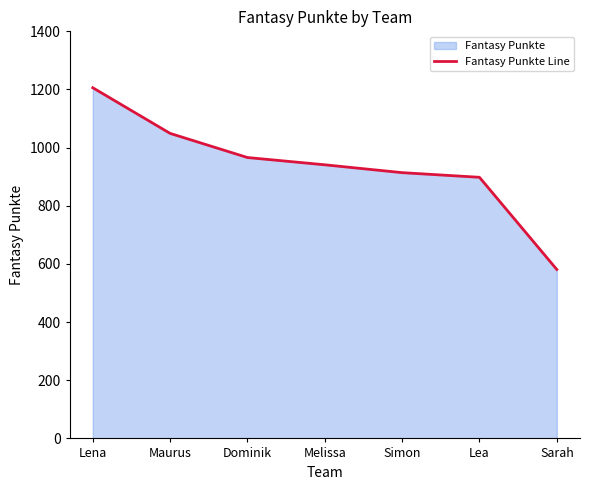

How many lines are shown in the chart?

1